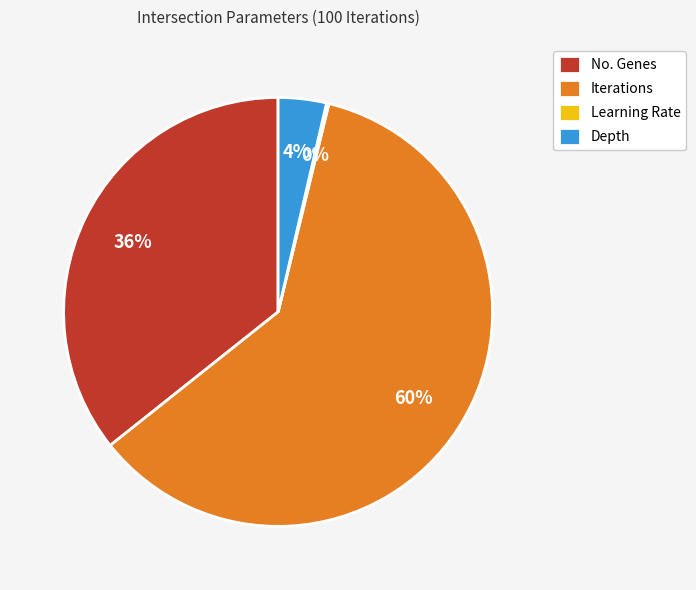

Is it true that No. Genes is 36% of the pie?

True